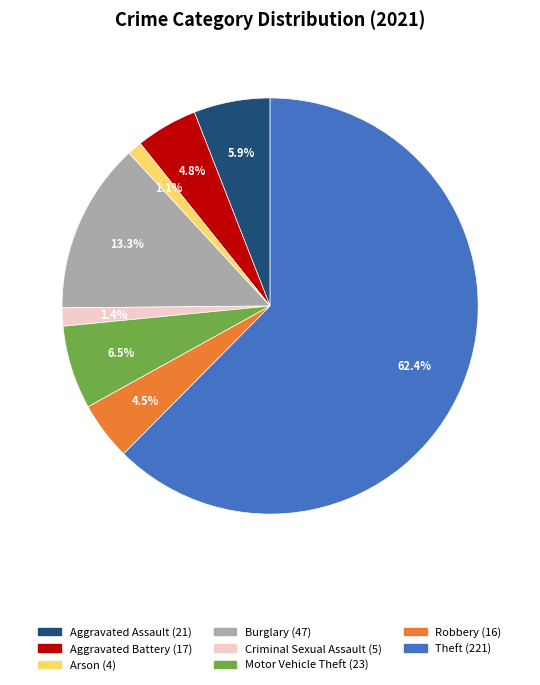

Is there a majority slice in this chart?

Yes